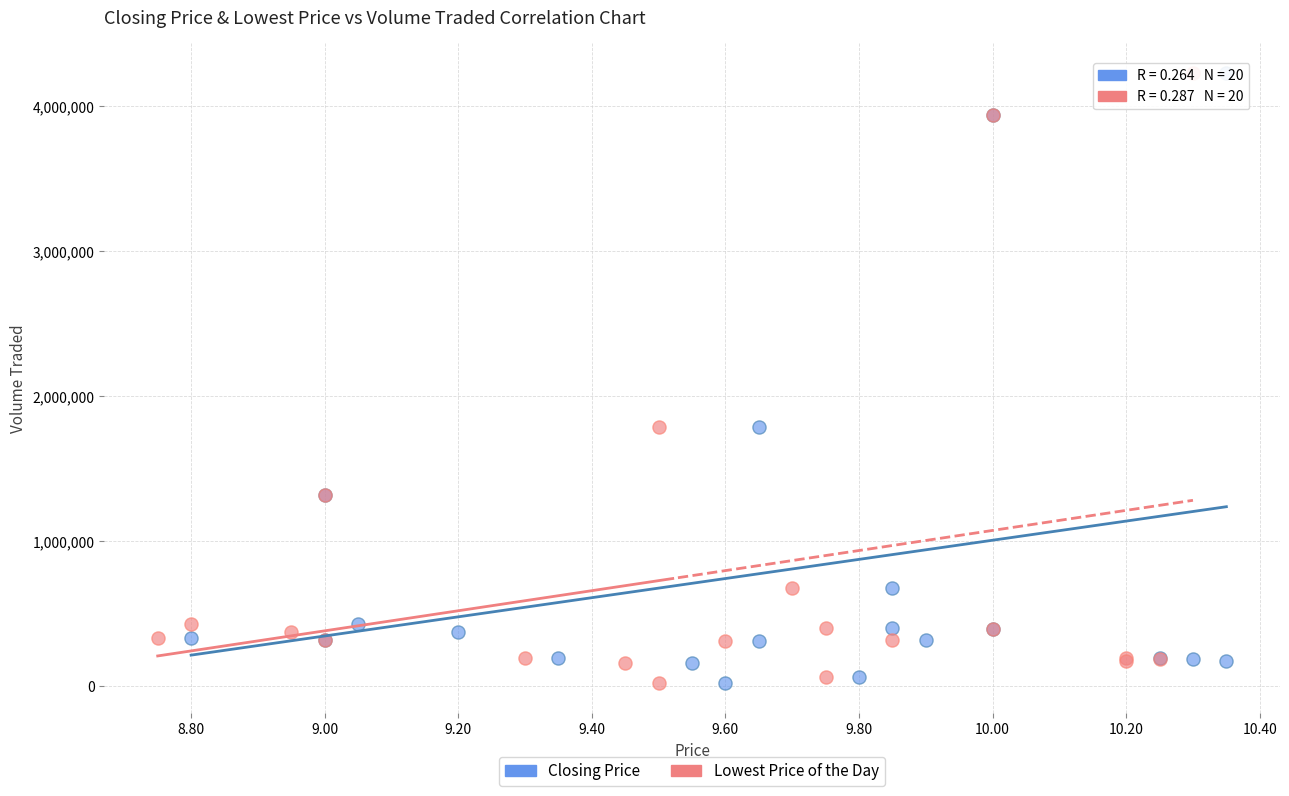

What are all the series names shown in the legend?

Closing Price, Lowest Price of the Day